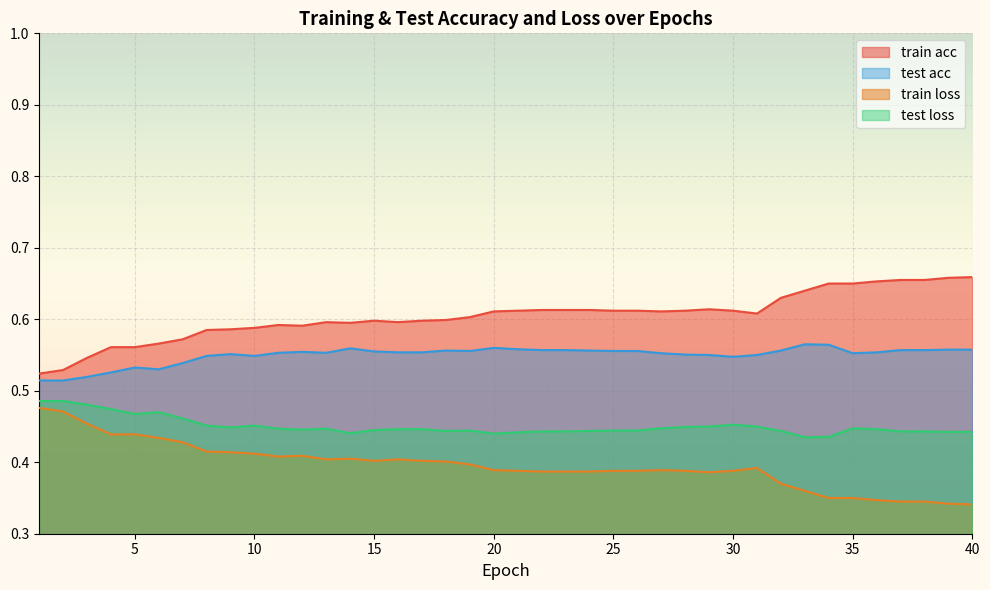

Which series has the largest total across all categories?

train acc